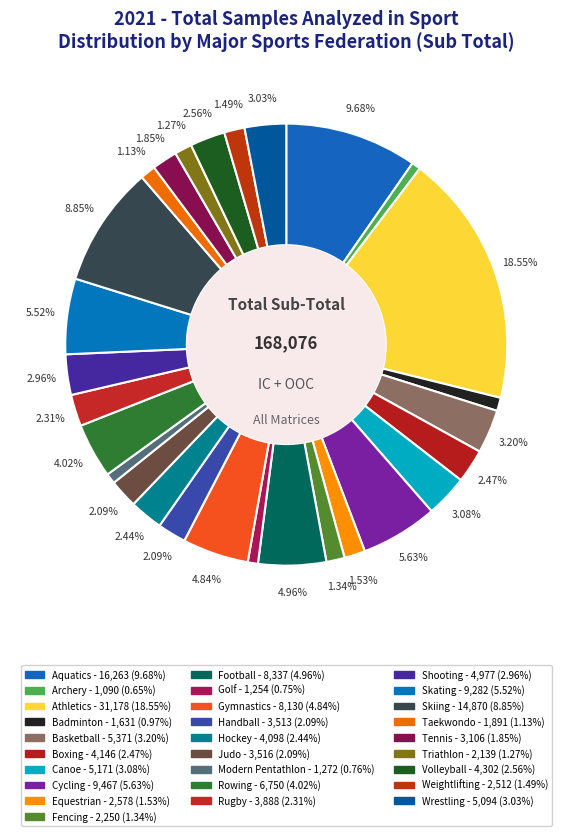

To the nearest percent, what percentage of the pie is Gymnastics?

5%